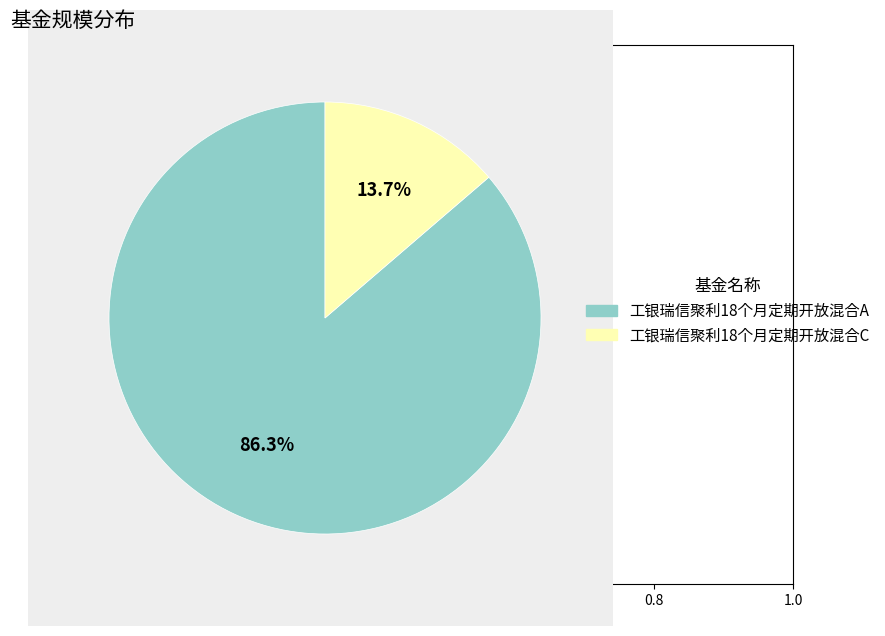

Count the number of slices in the pie.

2